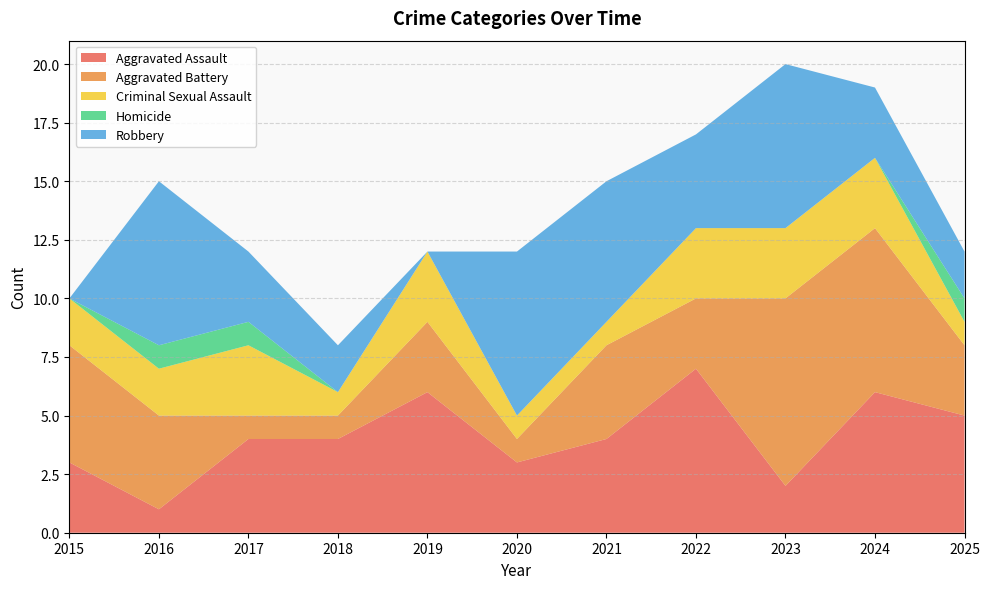

Reading left to right, extract all data points from this chart.

Aggravated Assault: 3	1	4	4	6	3	4	7	2	6	5
Aggravated Battery: 5	4	1	1	3	1	4	3	8	7	3
Criminal Sexual Assault: 2	2	3	1	3	1	1	3	3	3	1
Homicide: 0	1	1	0	0	0	0	0	0	0	1
Robbery: 0	7	3	2	0	7	6	4	7	3	2